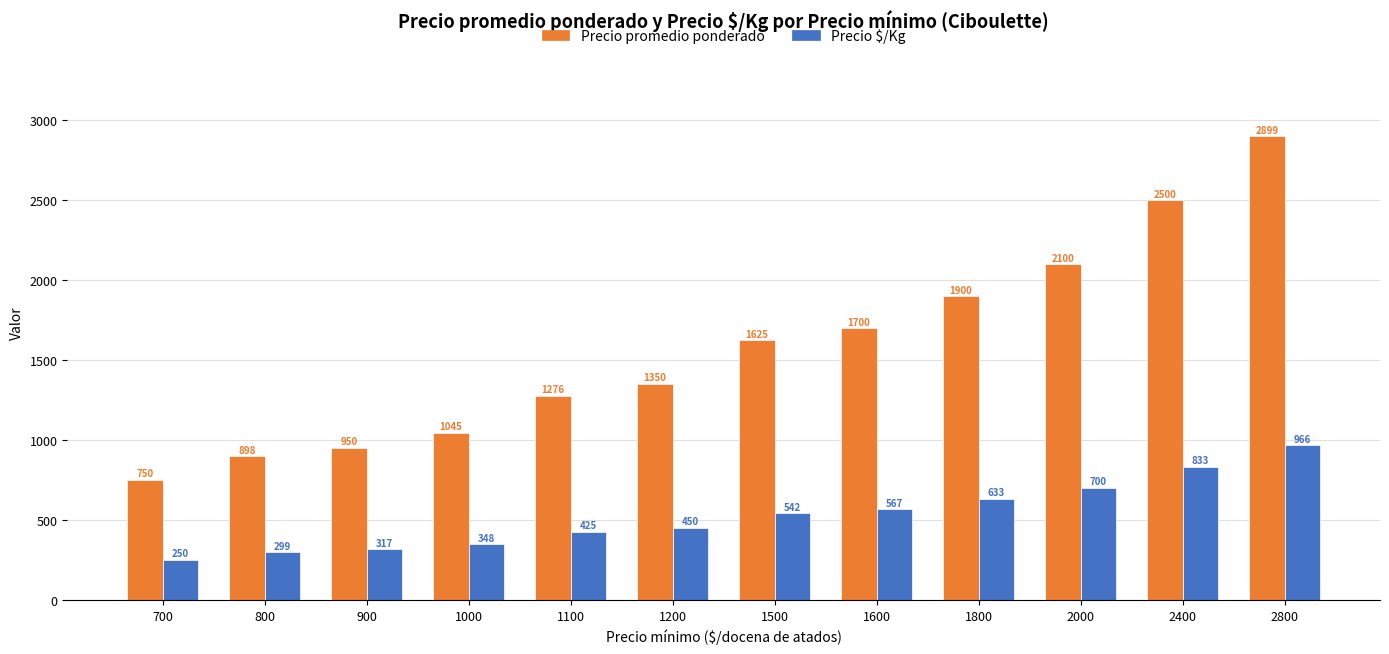

The Precio promedio ponderado series shows 1045.5 at 1000. True or false?

True